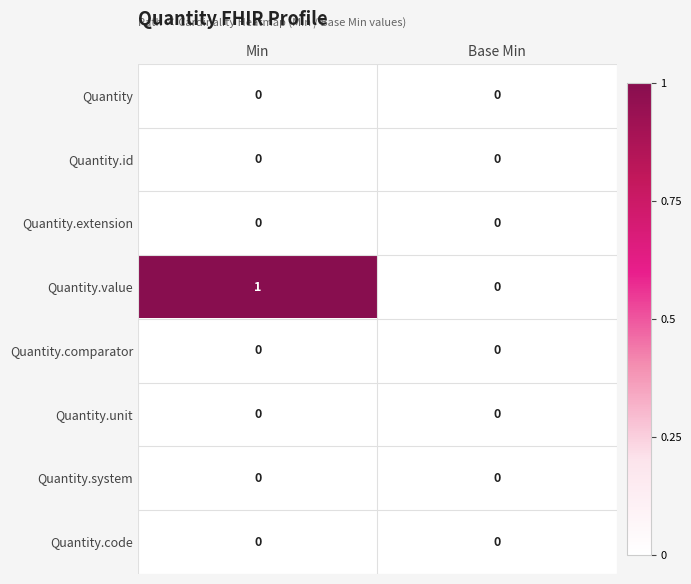

Which series has the largest range (max minus min)?

Quantity.value